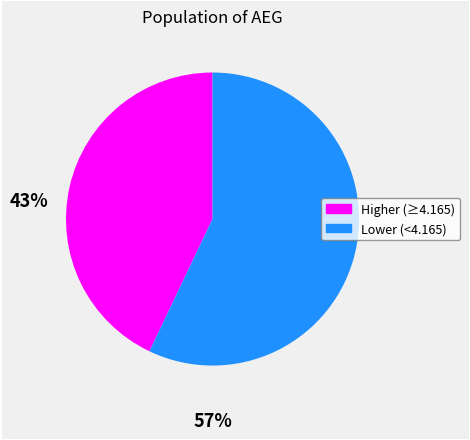

How many segments does this pie chart have?

2